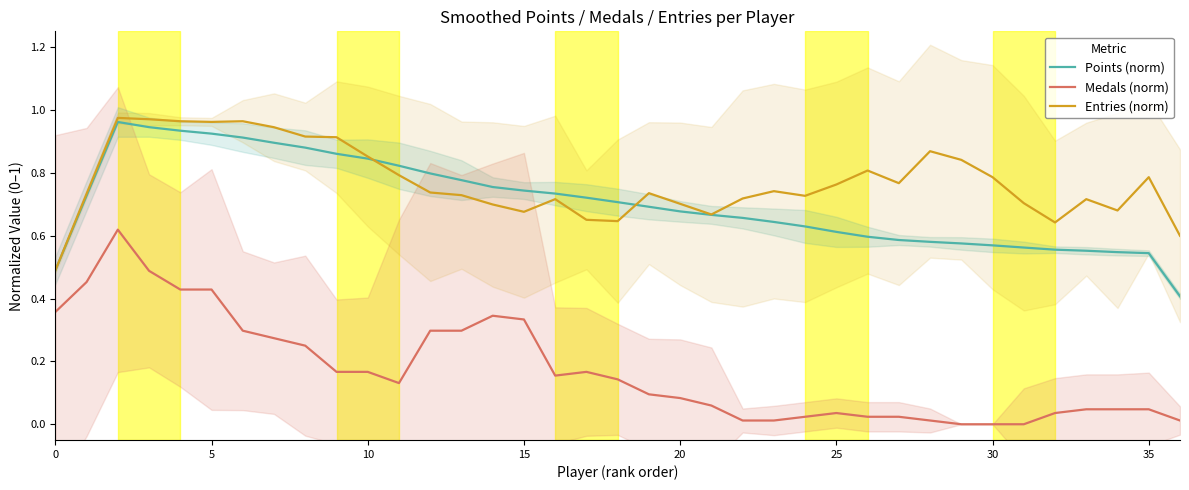

What is the label of the 21st point from the right?

16